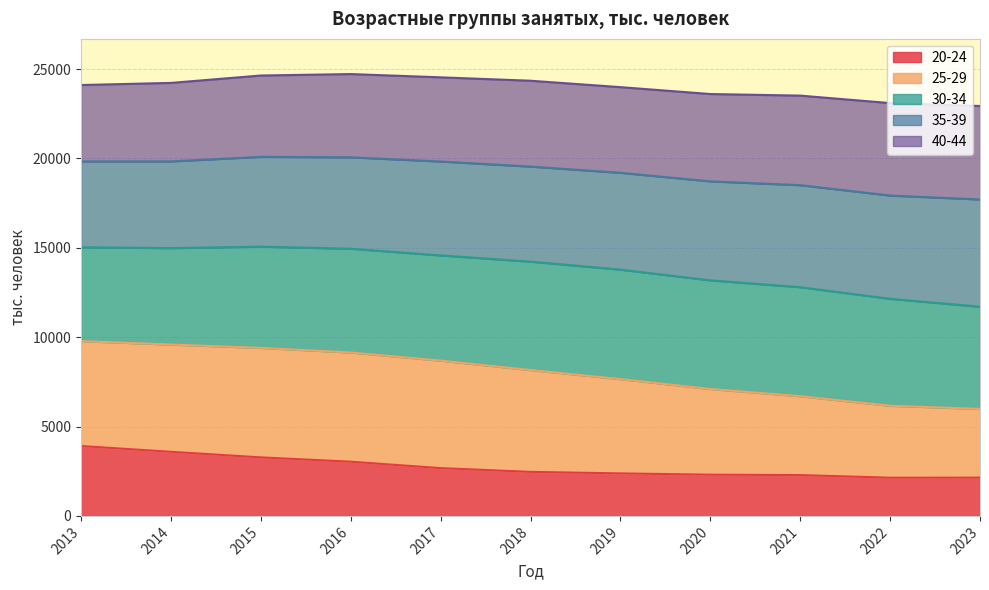

What is the minimum value shown in the chart?

2137